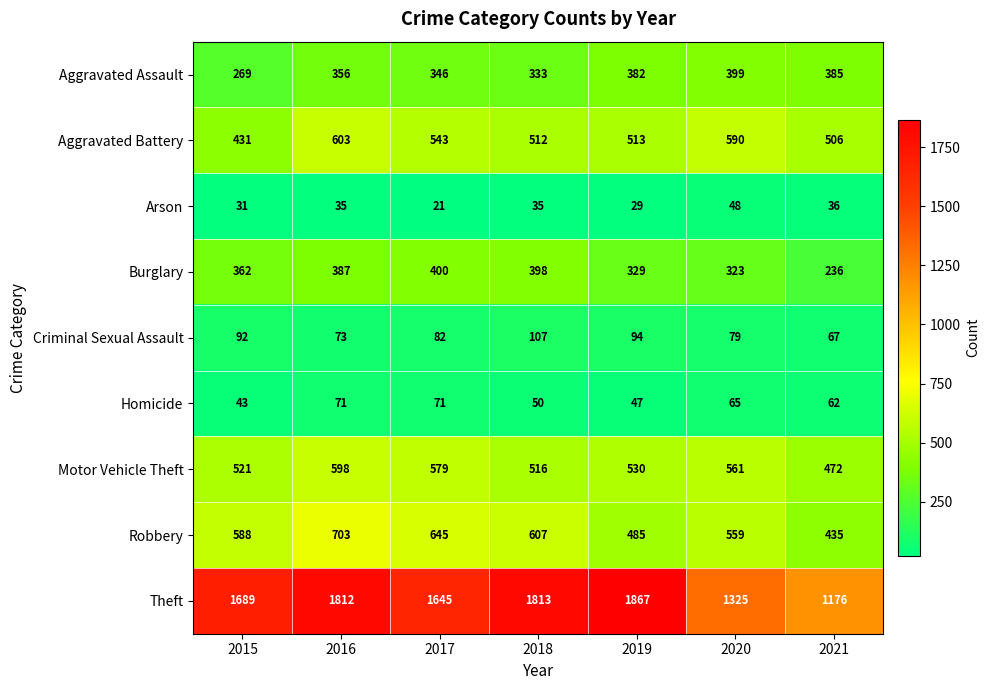

What is the total value across all series at 2020?

3949